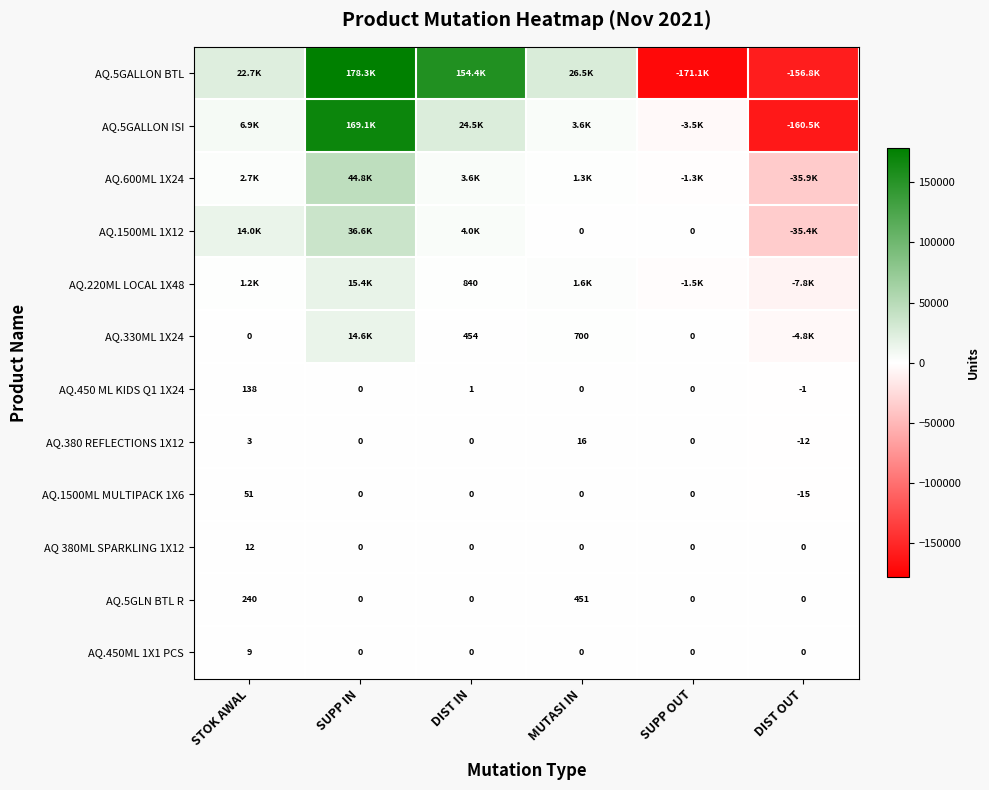

Is it true that AQ.450 ML KIDS Q1 1X24 equals 65 at MUTASI IN?

False